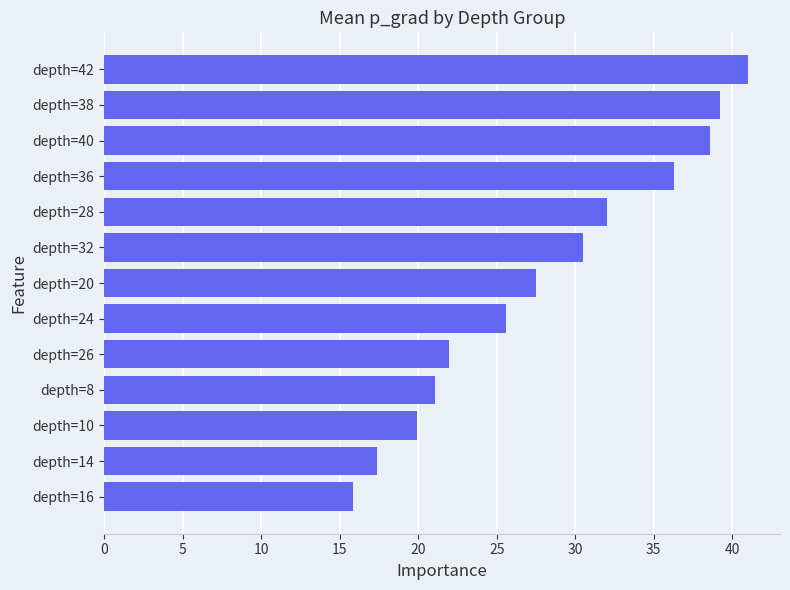

List the labels in order of value, largest first.

depth=42, depth=38, depth=40, depth=36, depth=28, depth=32, depth=20, depth=24, depth=26, depth=8, depth=10, depth=14, depth=16